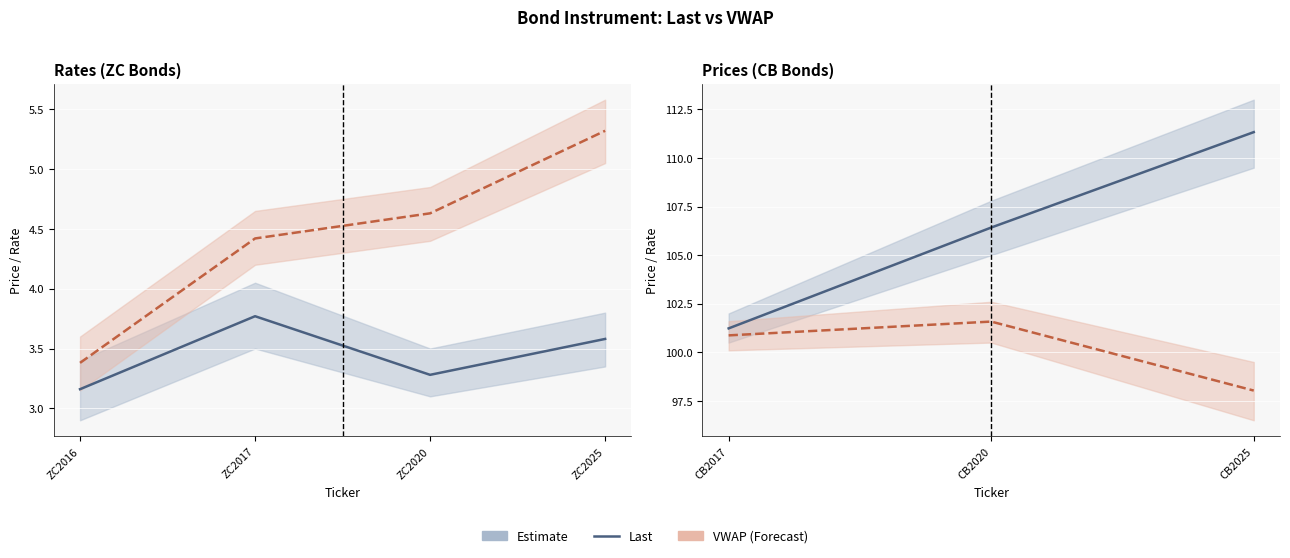

How many values in the Last series exceed 106?

2